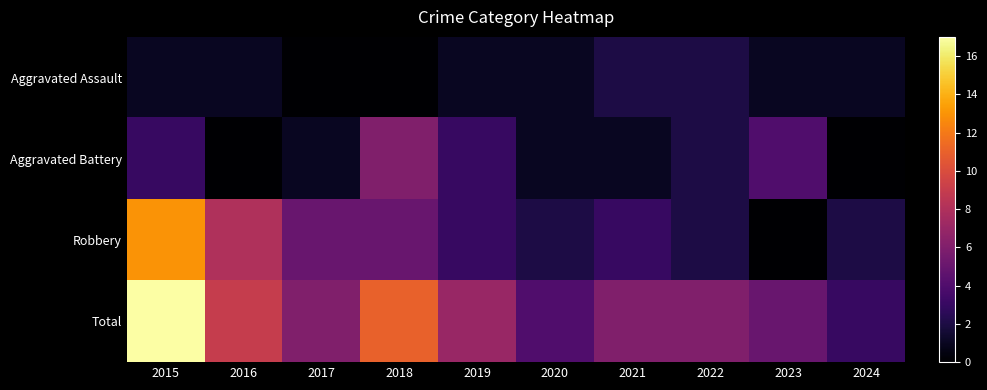

At which category is the sum across all series the highest?

2015